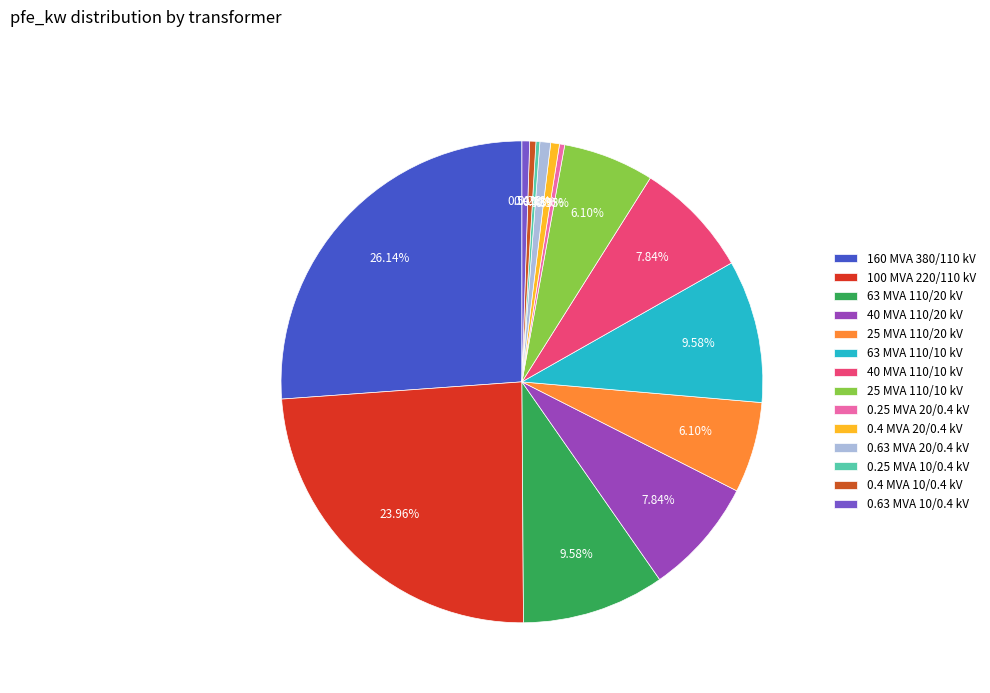

Between 0.25 MVA 20/0.4 kV and 40 MVA 110/10 kV, which is larger?

40 MVA 110/10 kV